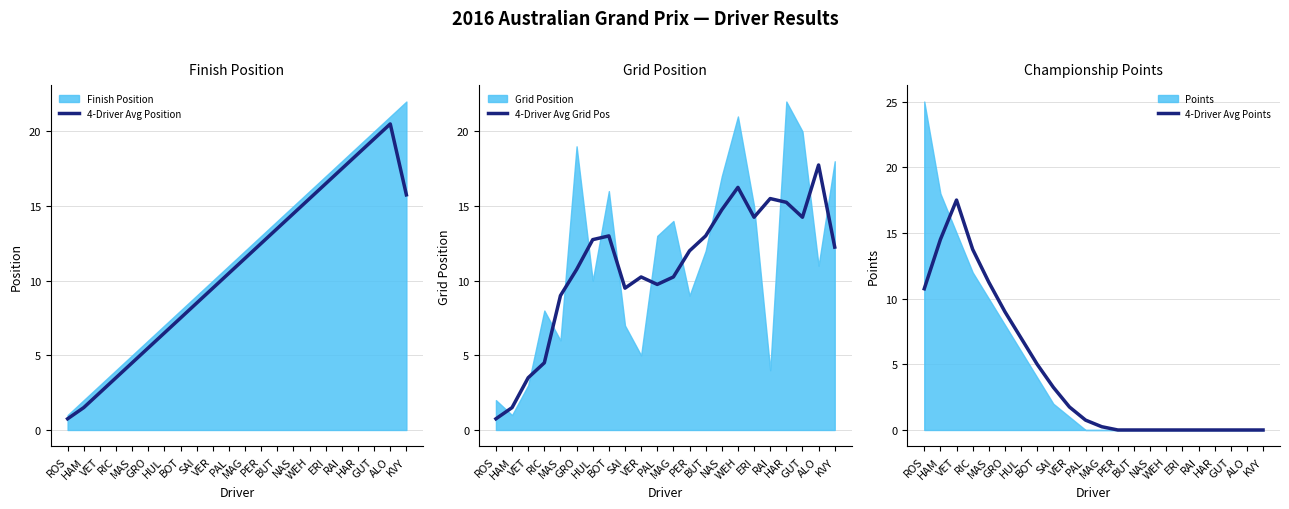

What is the maximum value for 4-Driver Avg Position?

20.5